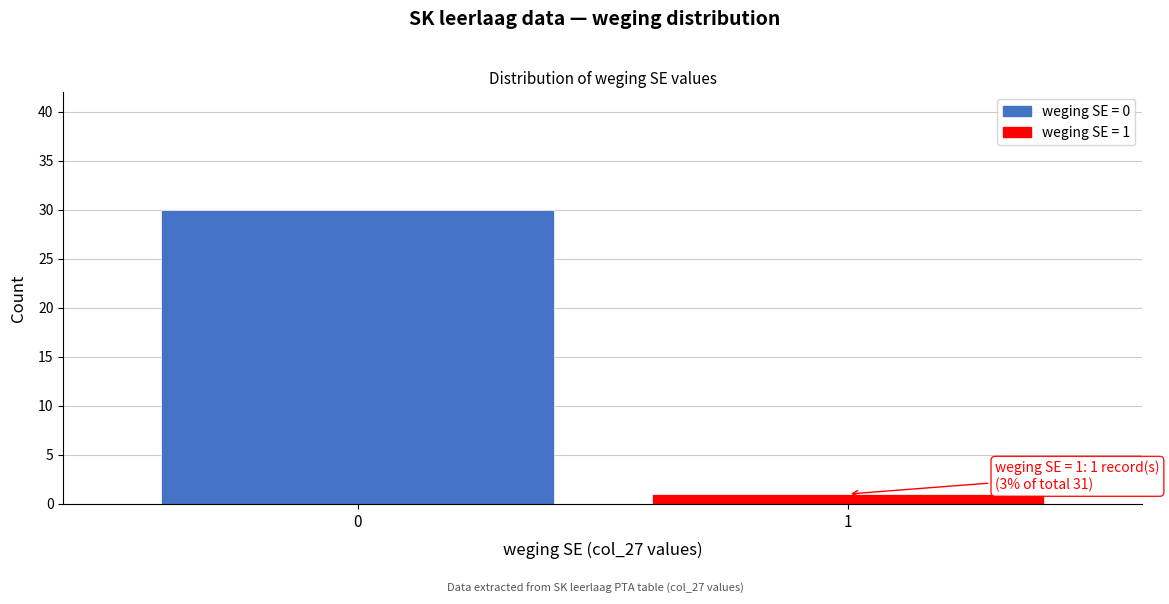

Reading right to left, extract all data points from this chart.

1	30